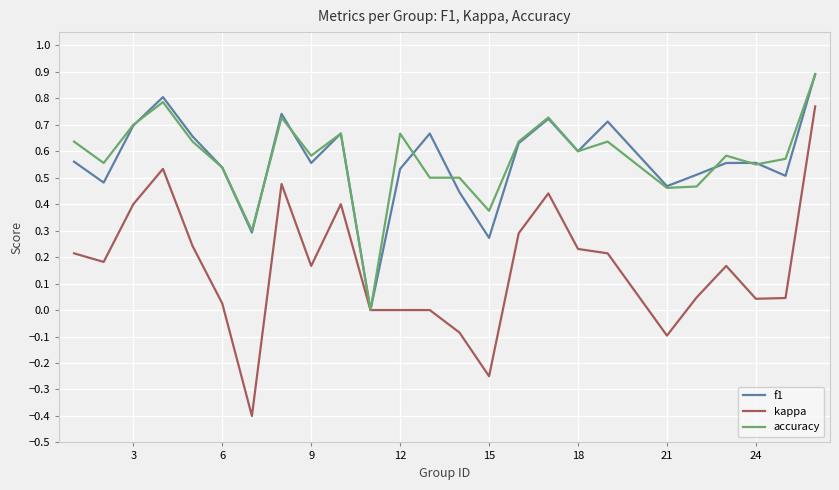

What is the sum of all f1 values?

14.1